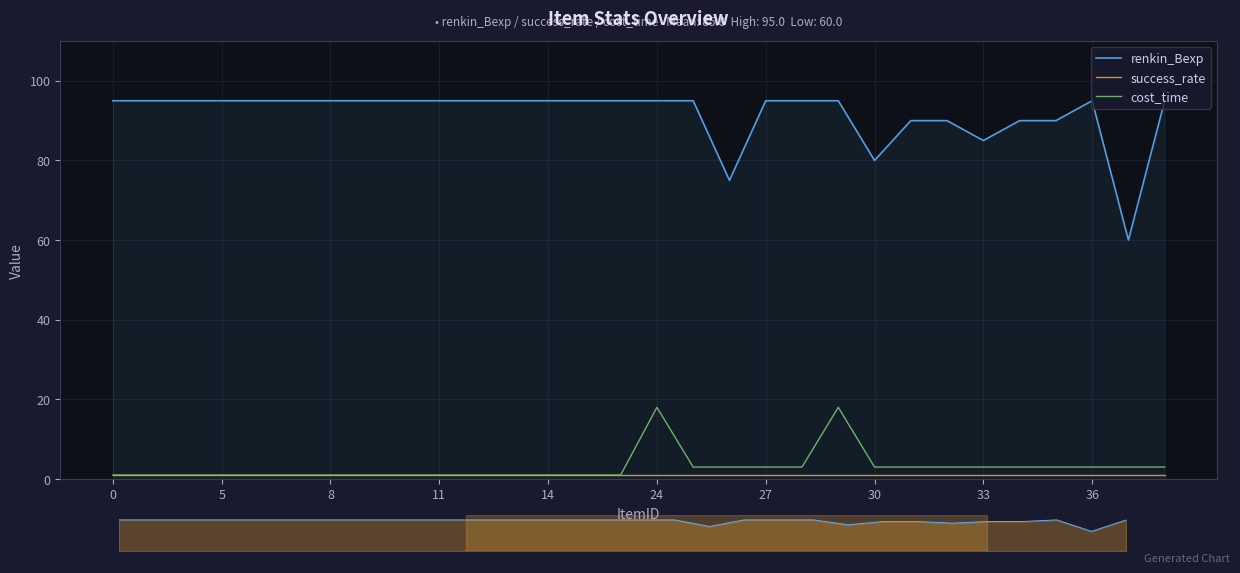

Reading left to right, extract all data points from this chart.

renkin_Bexp: 95	95	95	95	95	95	95	95	95	95	95	95	95	95	95	95	95	75	95	95	95	80	90	90	85	90	90	95	60	95
success_rate: 1	1	1	1	1	1	1	1	1	1	1	1	1	1	1	1	1	1	1	1	1	1	1	1	1	1	1	1	1	1
cost_time: 1	1	1	1	1	1	1	1	1	1	1	1	1	1	1	18	3	3	3	3	18	3	3	3	3	3	3	3	3	3